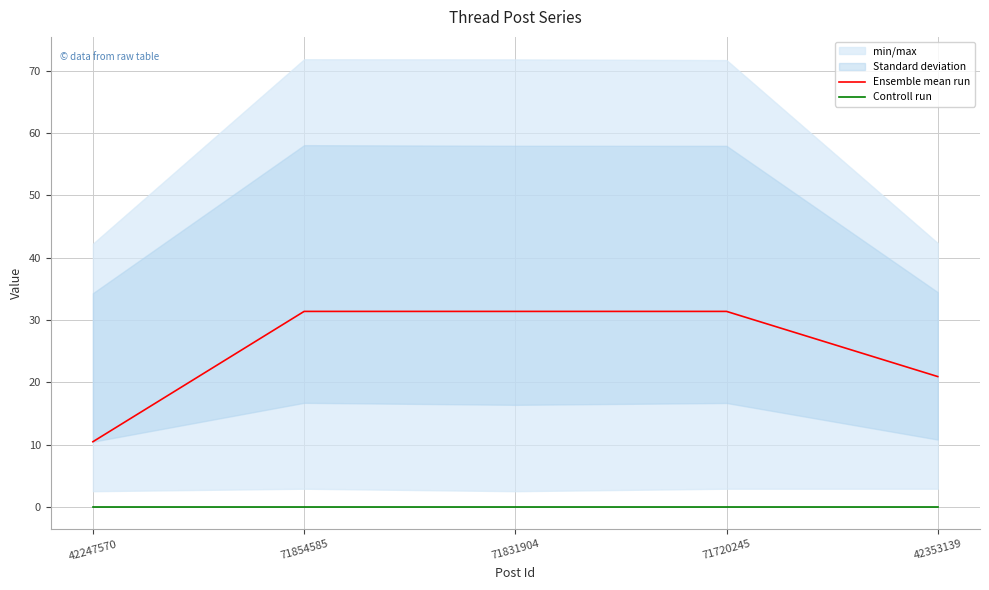

True or false: Ensemble mean run has a value of 31.4 at 71854585.

True